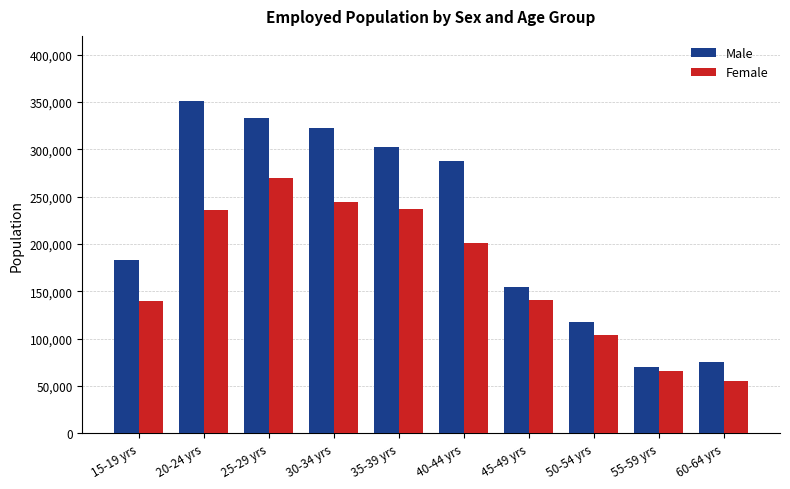

At which label does Male first exceed 287917?

20-24 yrs